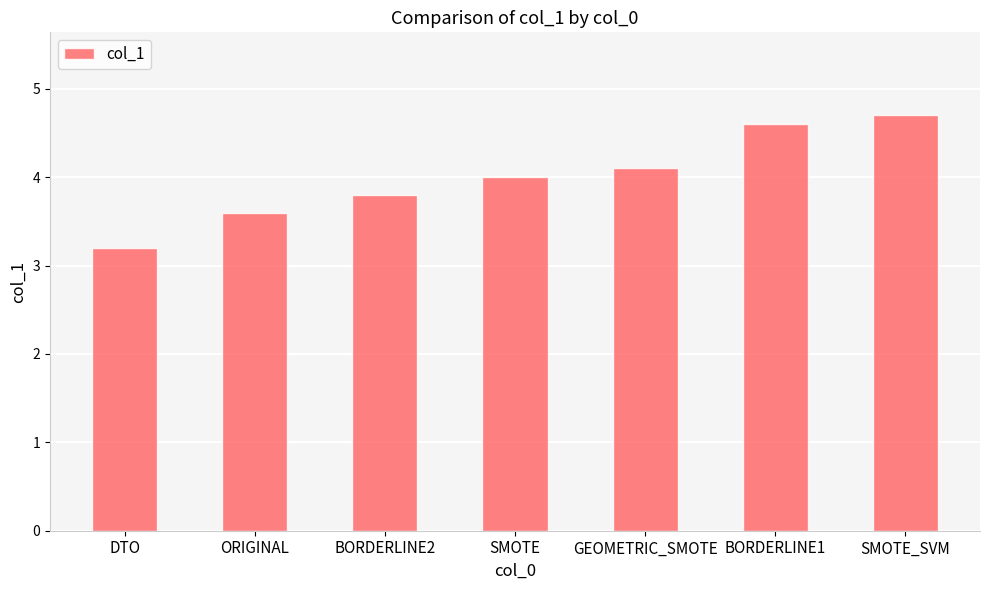

What position from the right is DTO?

7